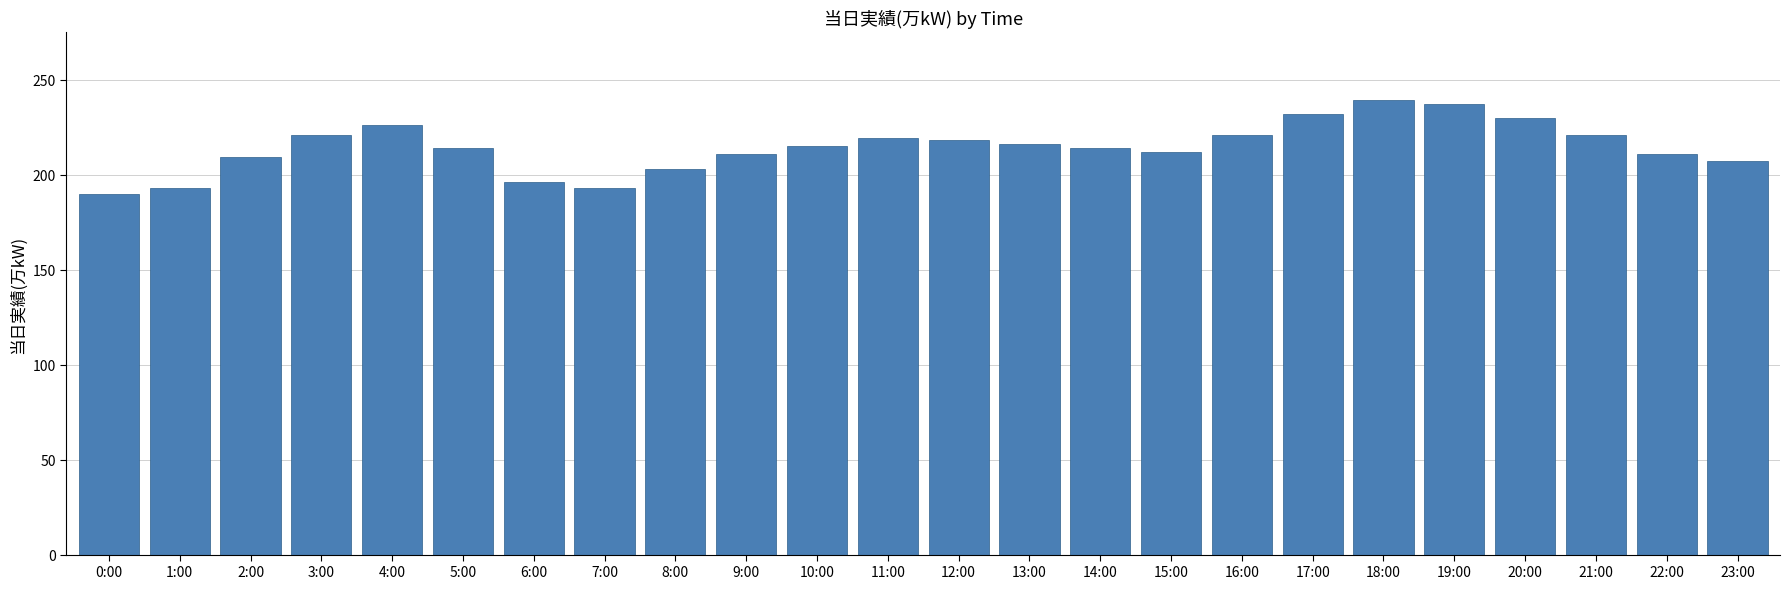

Is it true that the value at 13:00 is 326?

False